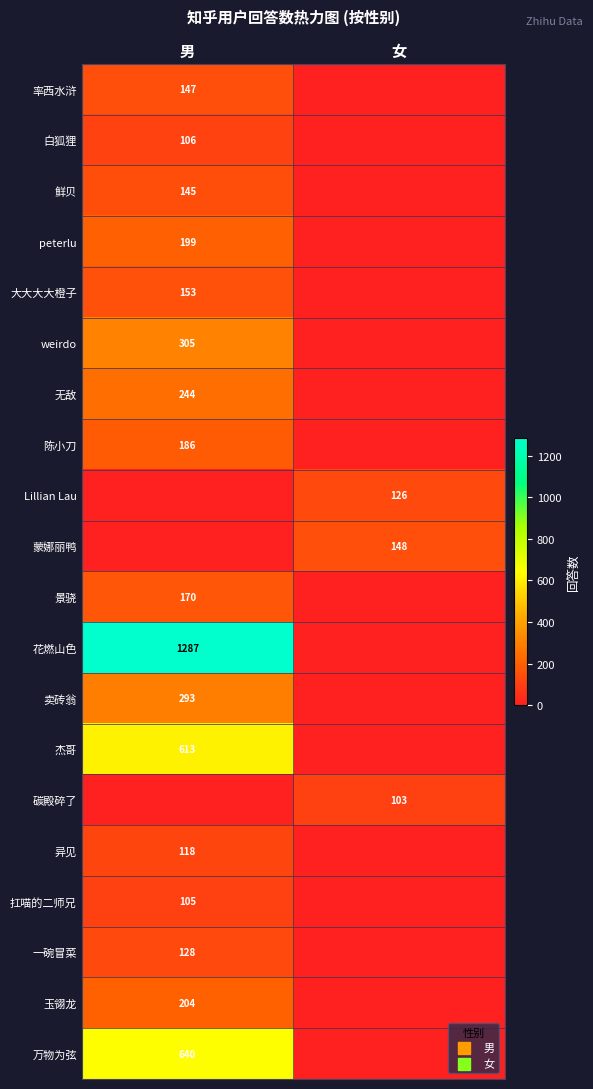

Is it true that weirdo equals 66 at 男?

False